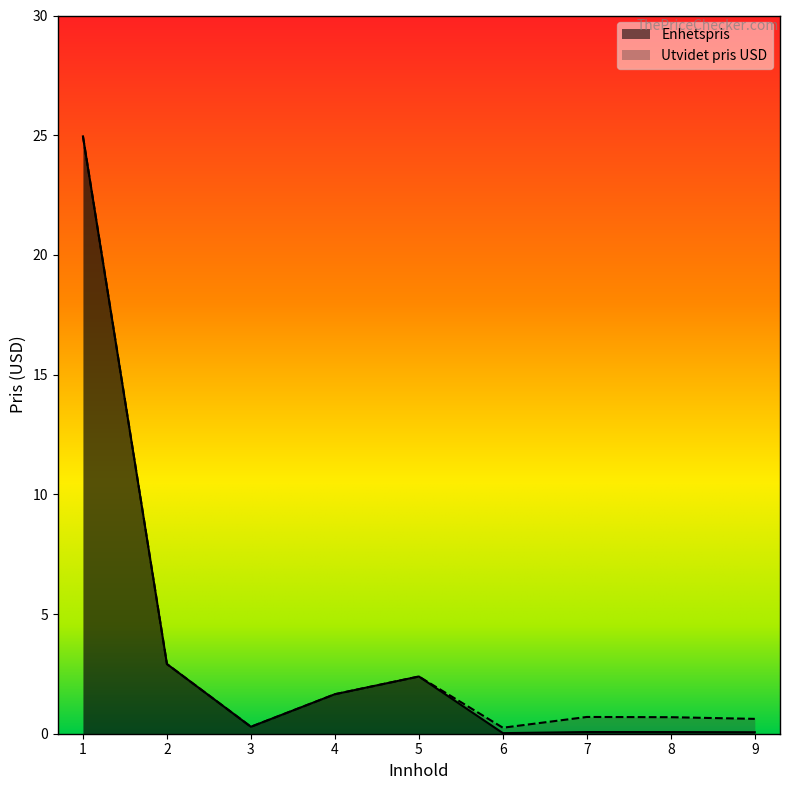

Which series changed the most between 2 and 8?

Enhetspris